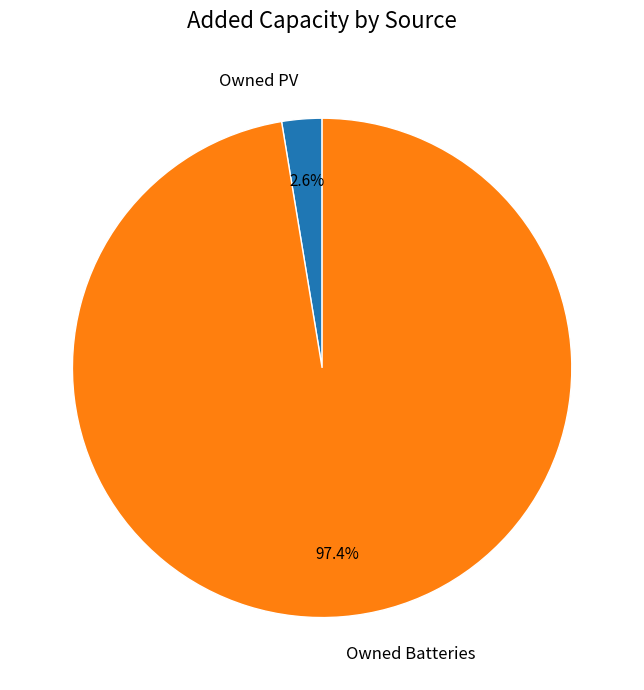

Is there a majority slice in this chart?

Yes